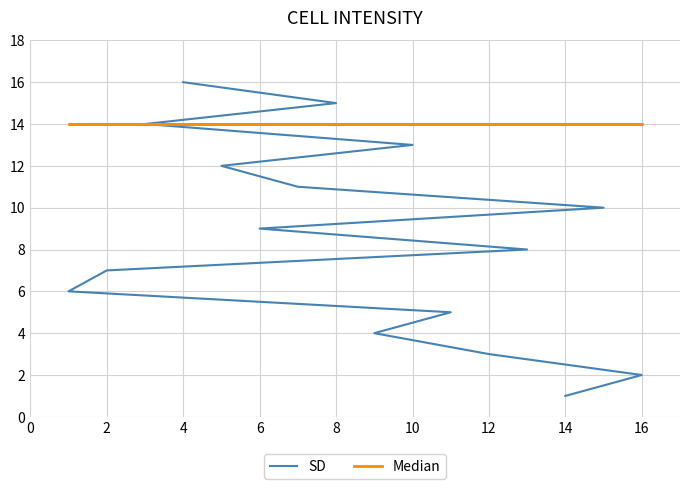

What is the difference between the maximum and minimum values in the SD series?

15